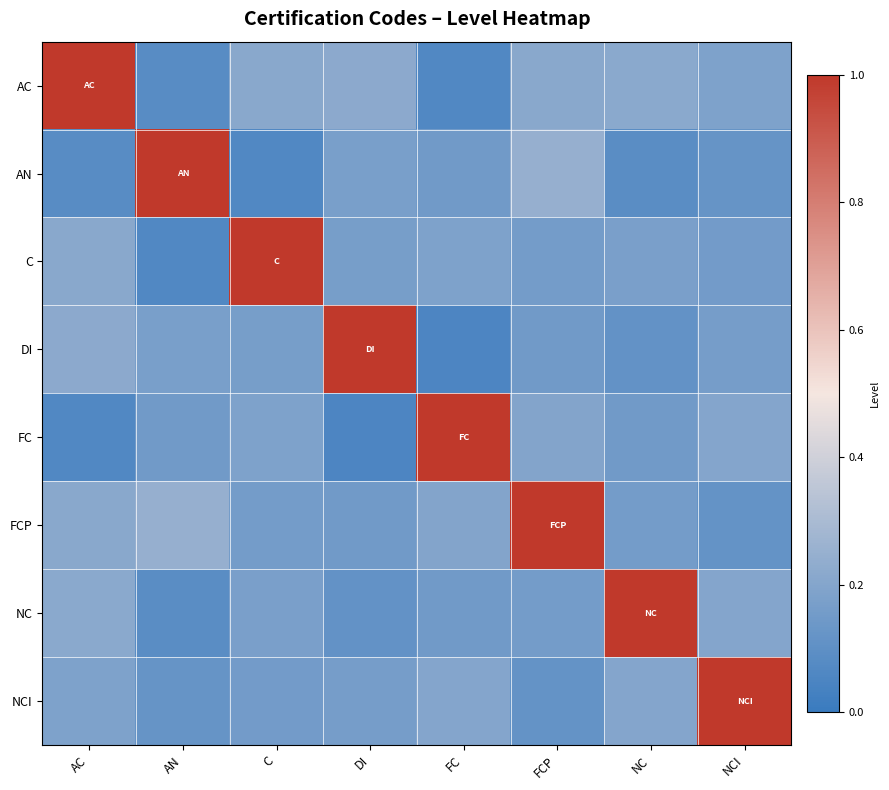

Which has a higher value, C or AC?

AC